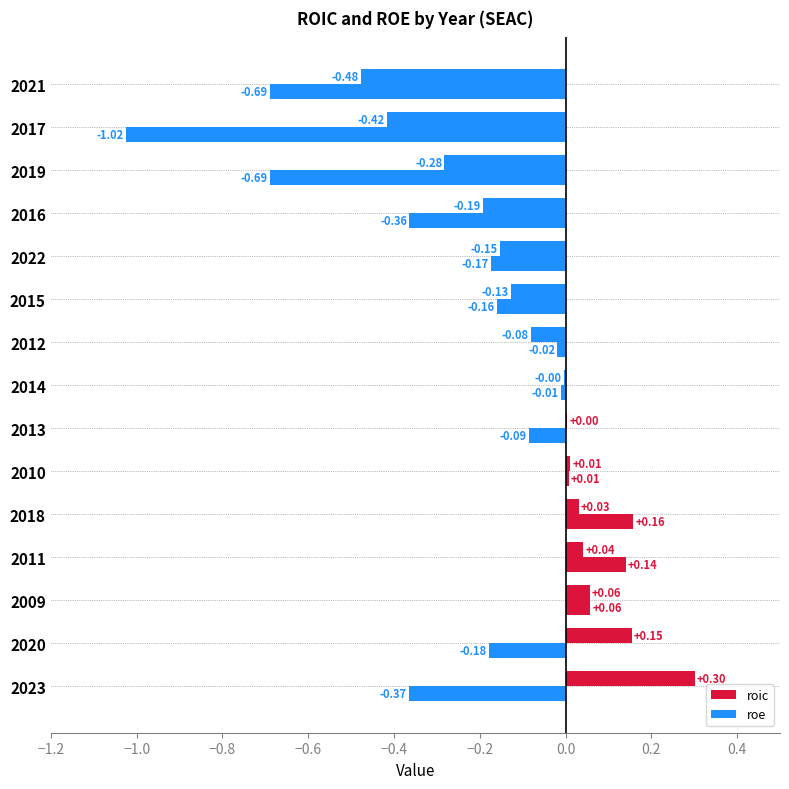

What is the sum of all roe values?

-3.4